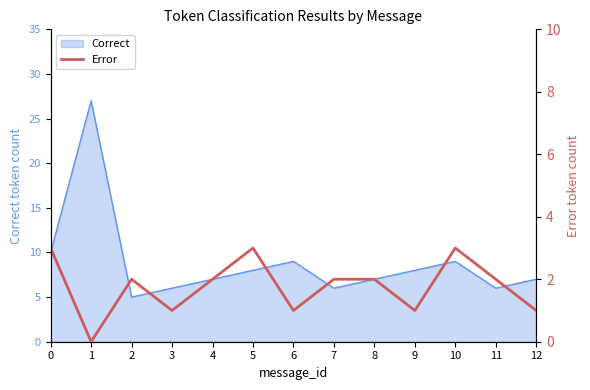

What is the change in value from 5 to 8?

-1